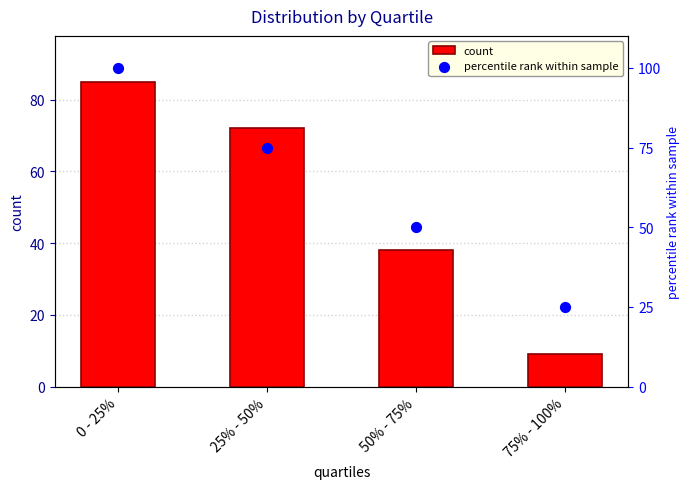

Which series has the largest total across all categories?

percentile rank within sample